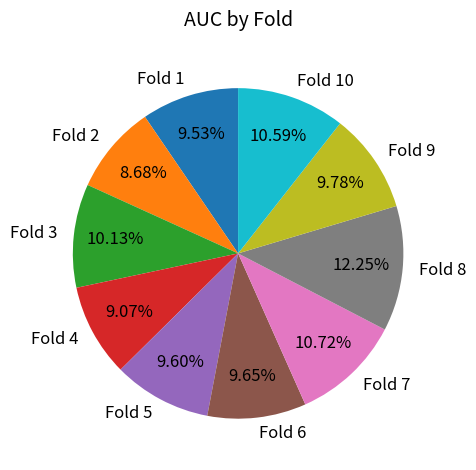

To the nearest percent, what percentage of the pie is Fold 8?

12%